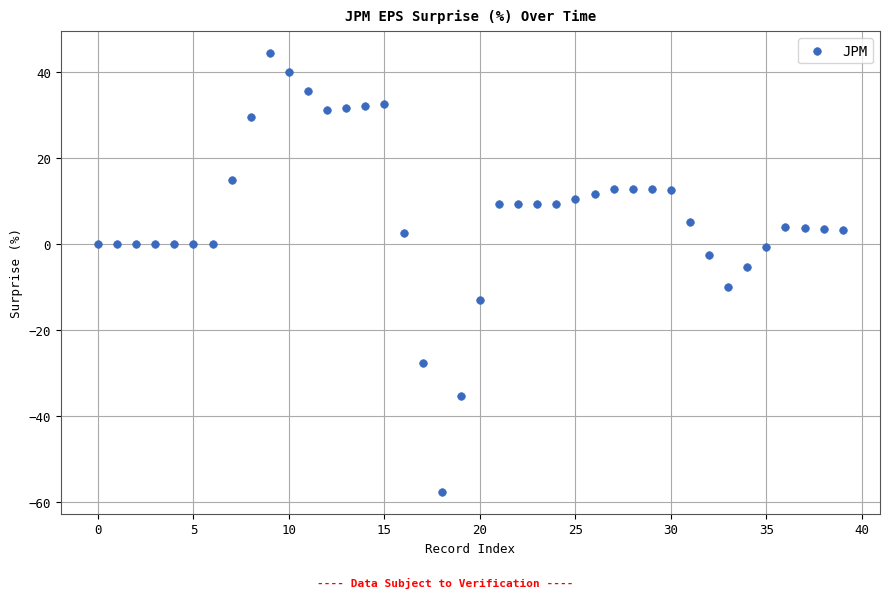

What is the range of Y values (max minus min)?

102.1